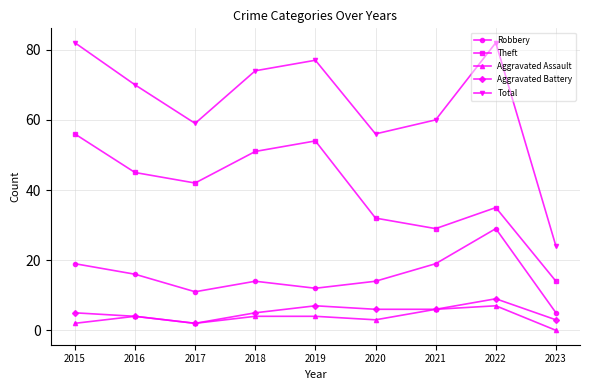

True or false: Total and Robbery intersect in this chart.

False